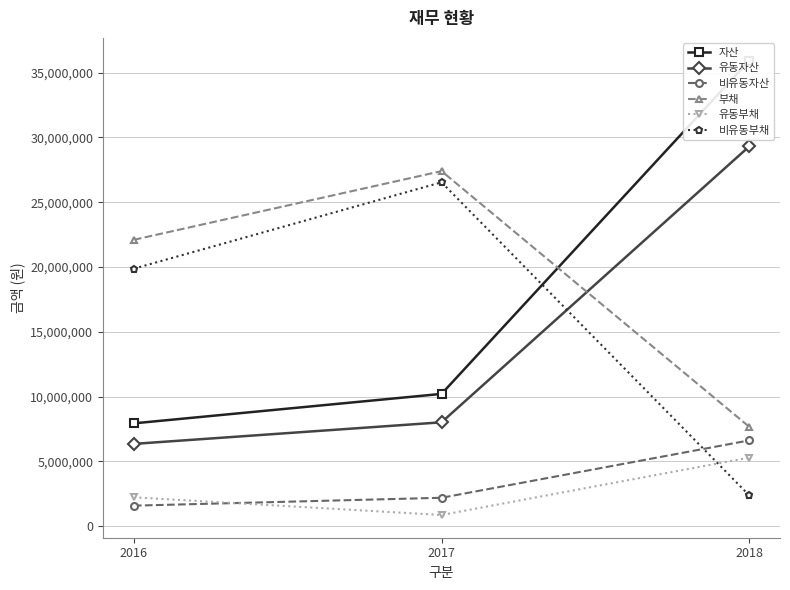

The value of 유동부채 at 2017 is 863275. True or false?

True